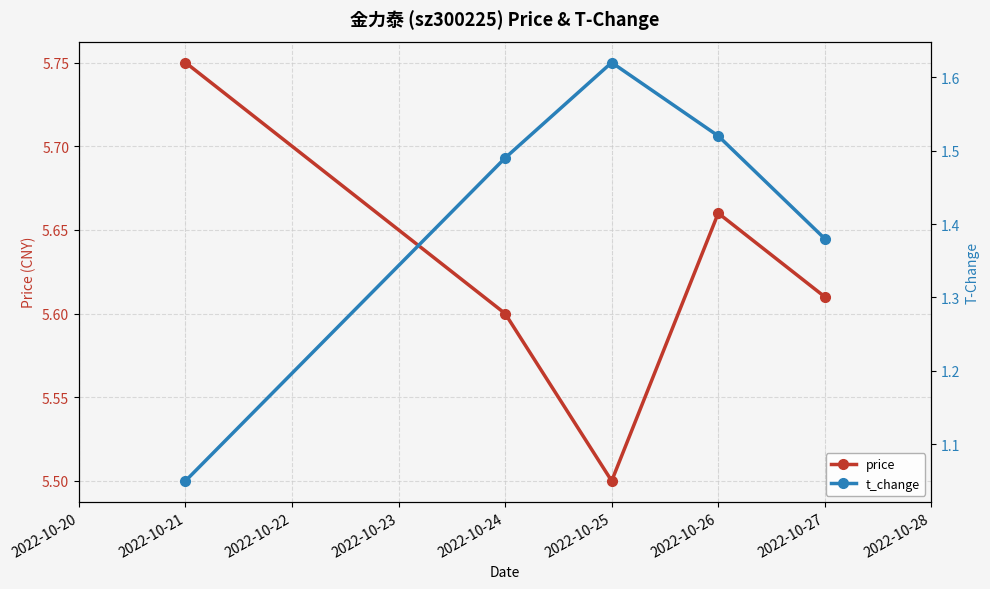

The price series shows 3.3 at 2022-10-24. True or false?

False